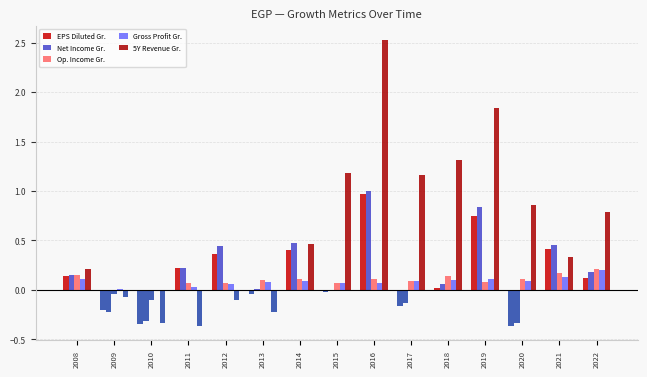

Count the number of categories in the chart.

15